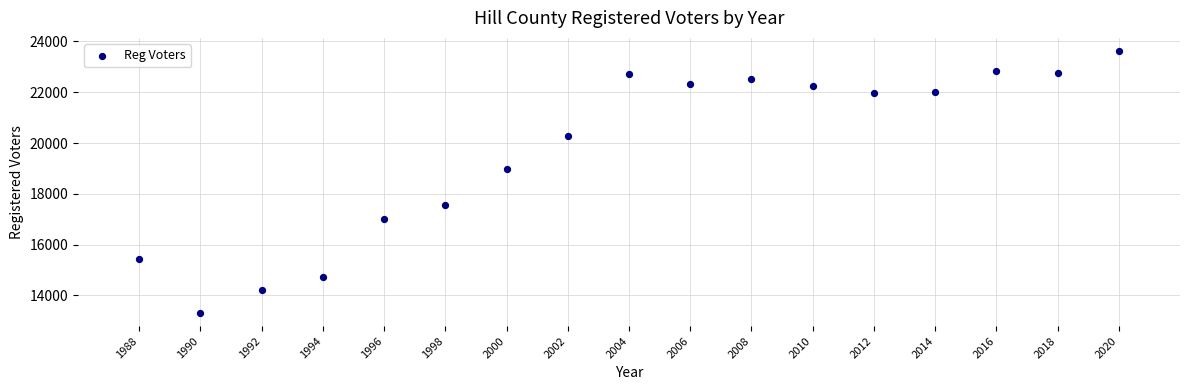

What Y value in the scatter plot is closest to 18467?

18995